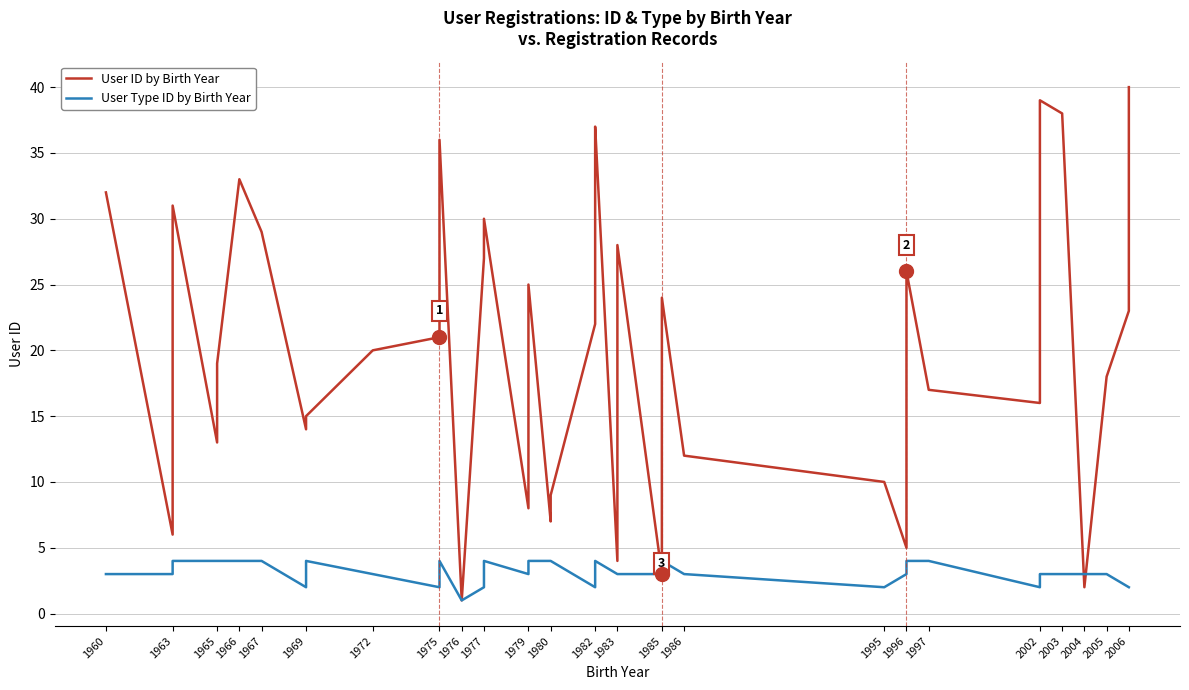

The value of User Type ID by Birth Year at 2002 is 2. True or false?

True